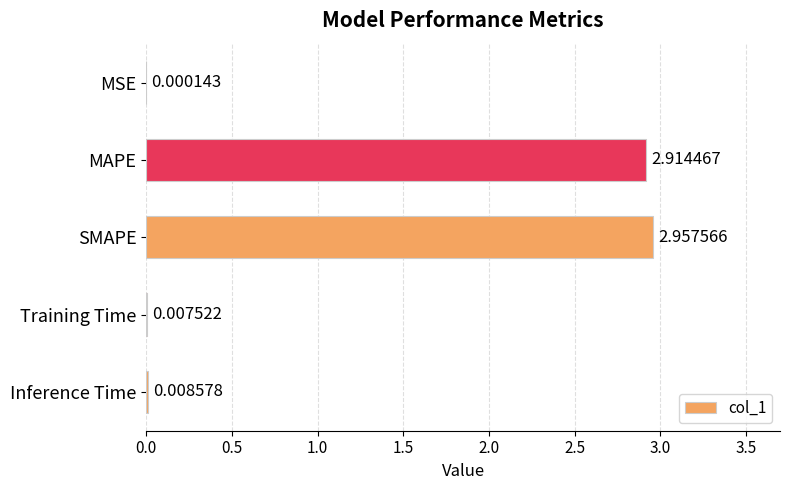

Where is the data nearest to the value 1?

Inference Time